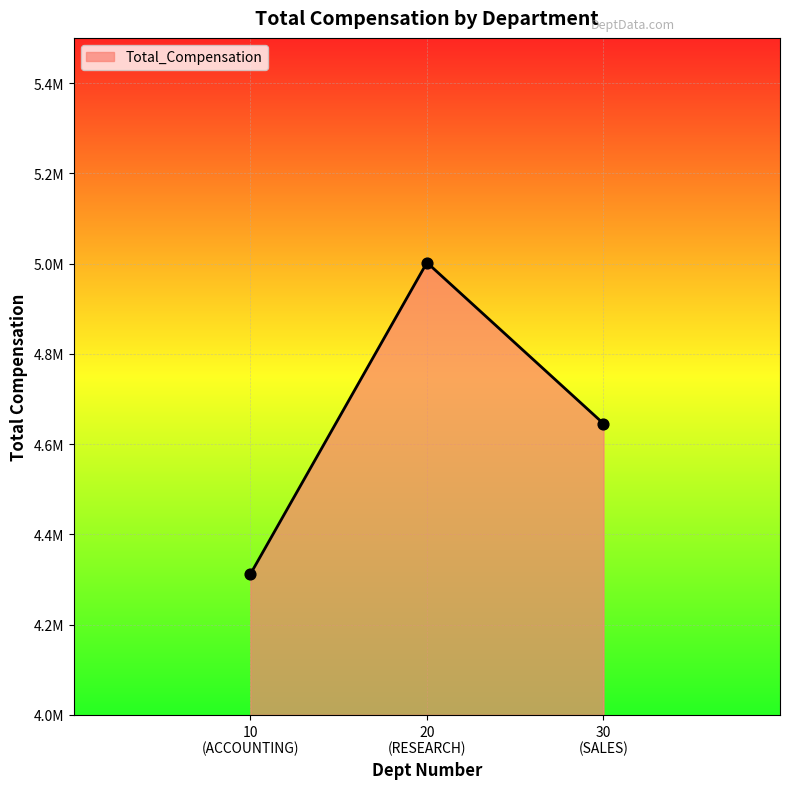

Which has a higher value, 30
(SALES) or 20
(RESEARCH)?

20
(RESEARCH)